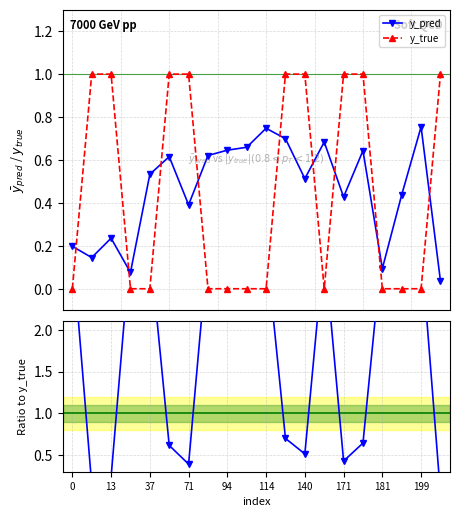

What is the approximate value of y_true at 15?

1.0